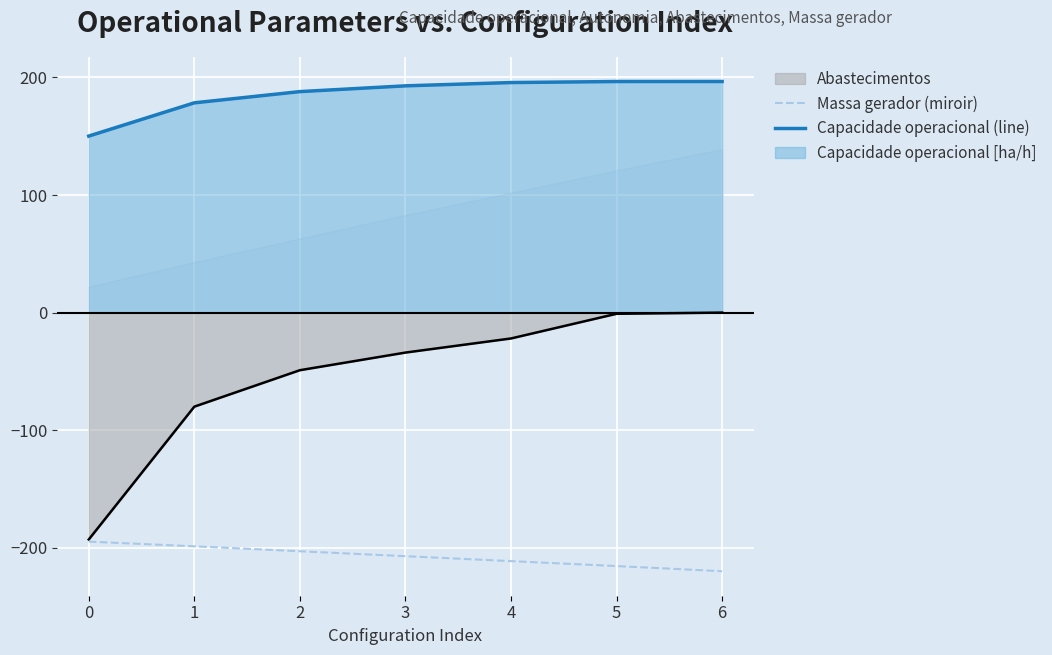

Which has a higher value, 6 or 1?

6